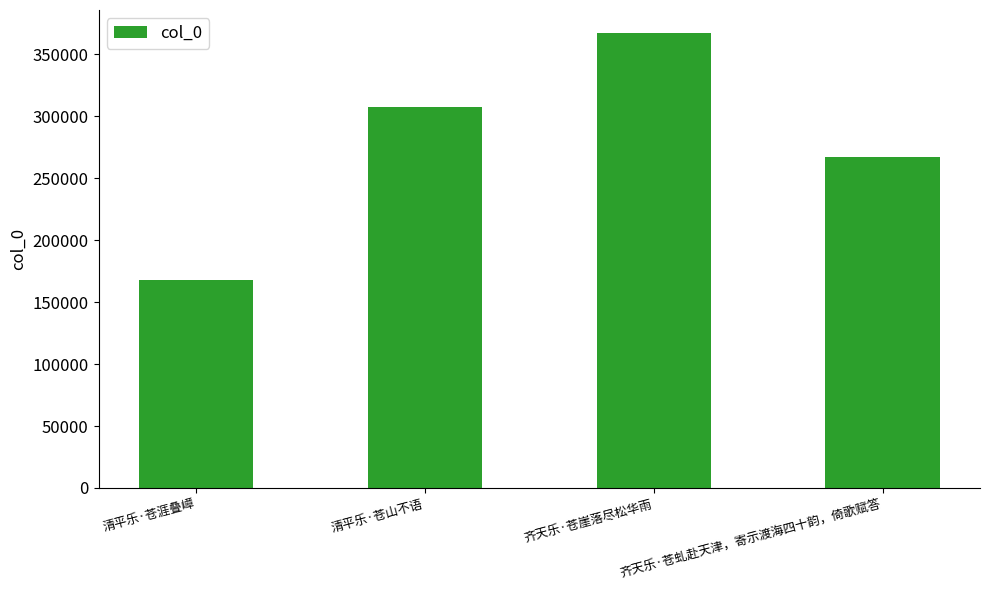

What is the value of the 4th bar from the left?

267460